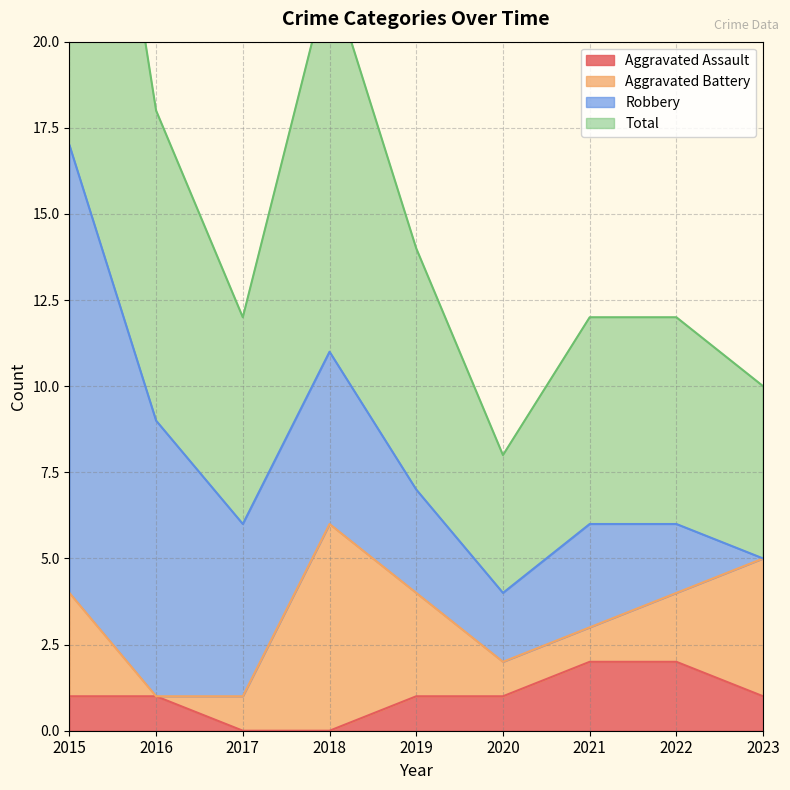

Where does the Total series first go above 6?

2015